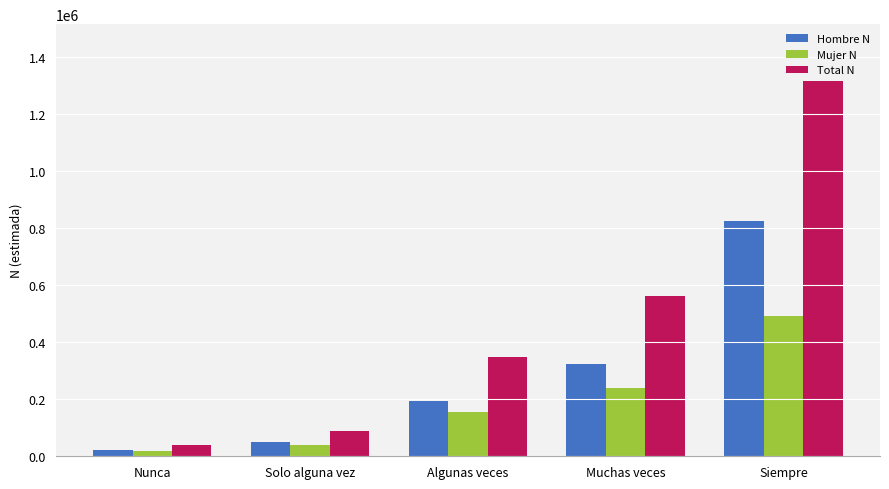

How many bars are there in each group?

3